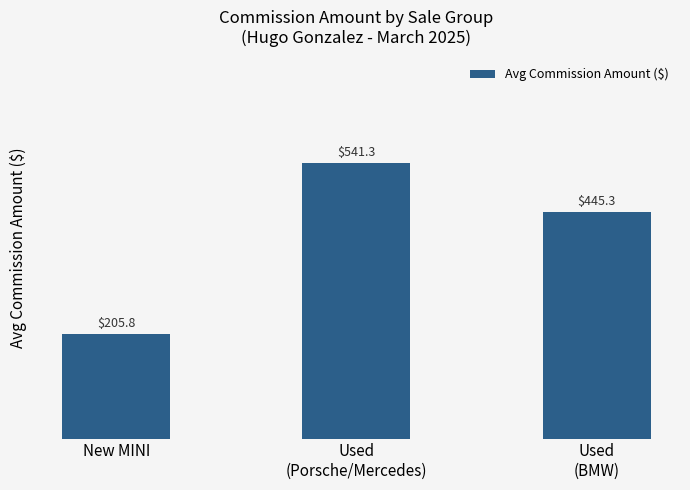

What is the ratio of the value at Used
(Porsche/Mercedes) to the value at New MINI?

2.6